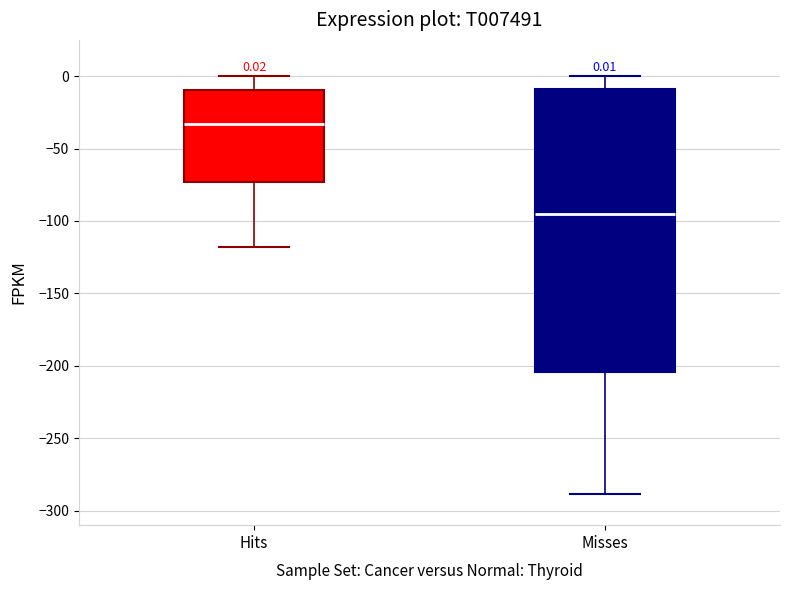

Comparing the boxes themselves (not the whiskers), which one is the tallest?

Misses